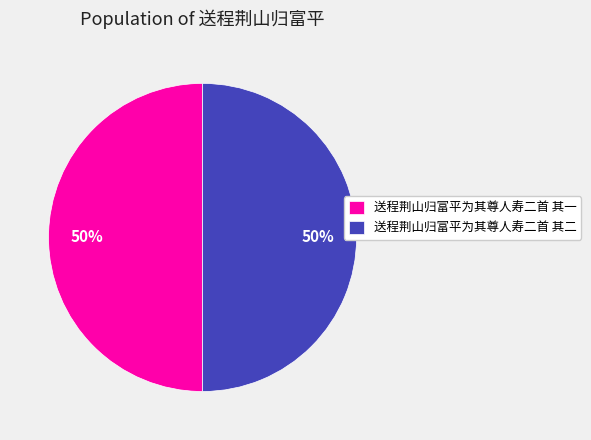

To the nearest percent, what is the combined percentage of 送程荆山归富平为其尊人寿二首 其二 and 送程荆山归富平为其尊人寿二首 其一?

100%